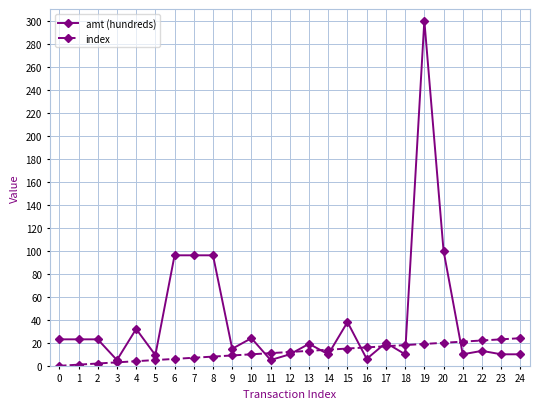

Is it true that amt (hundreds) equals 10.0 at 12?

True